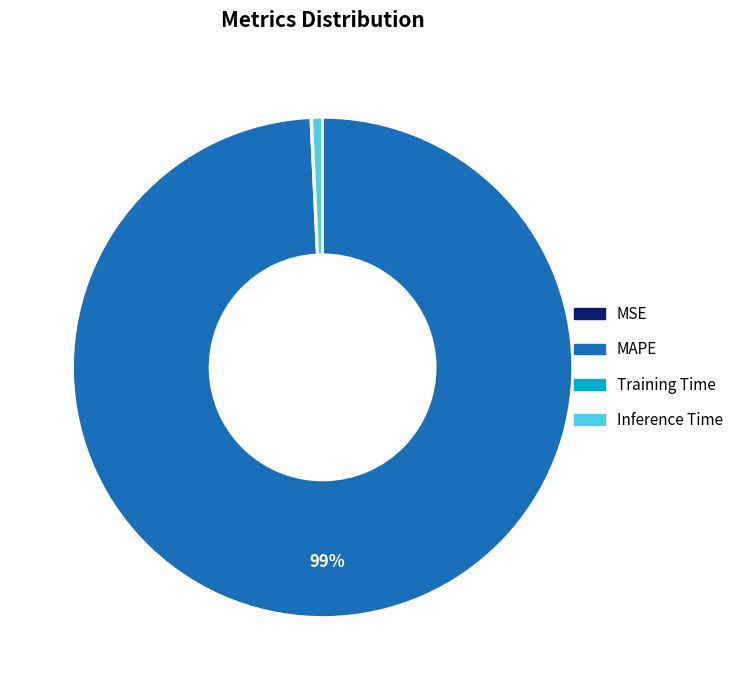

What percentage is the Inference Time slice, to the nearest percent?

1%